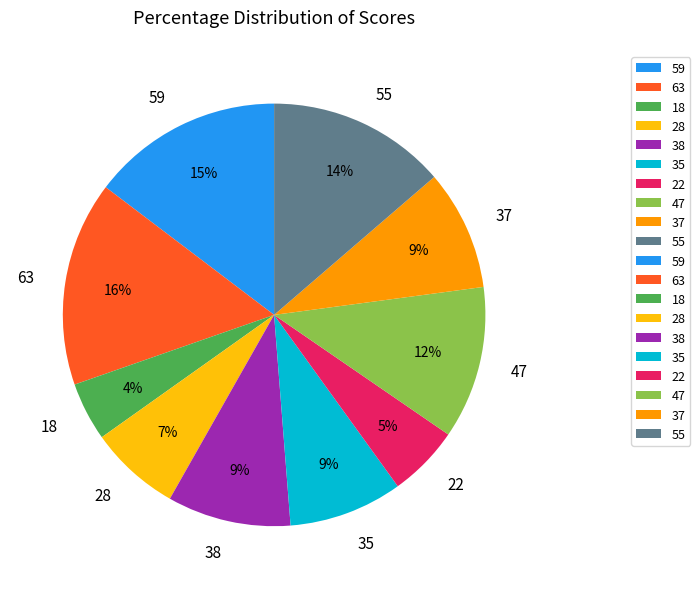

To the nearest percent, what percentage of the pie is 38?

9%